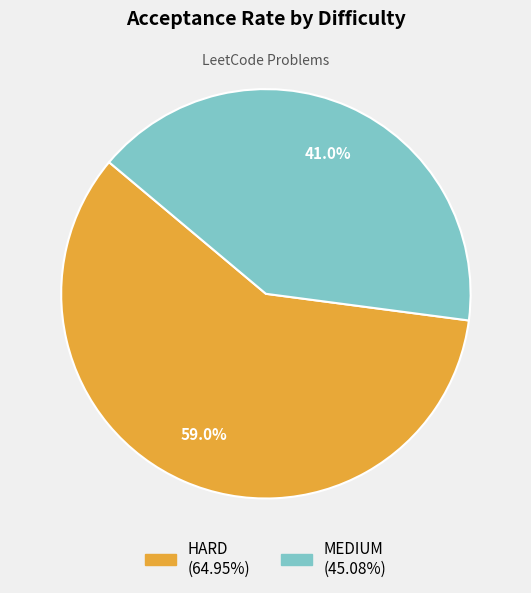

To the nearest percent, what percentage of the pie is MEDIUM?

41%